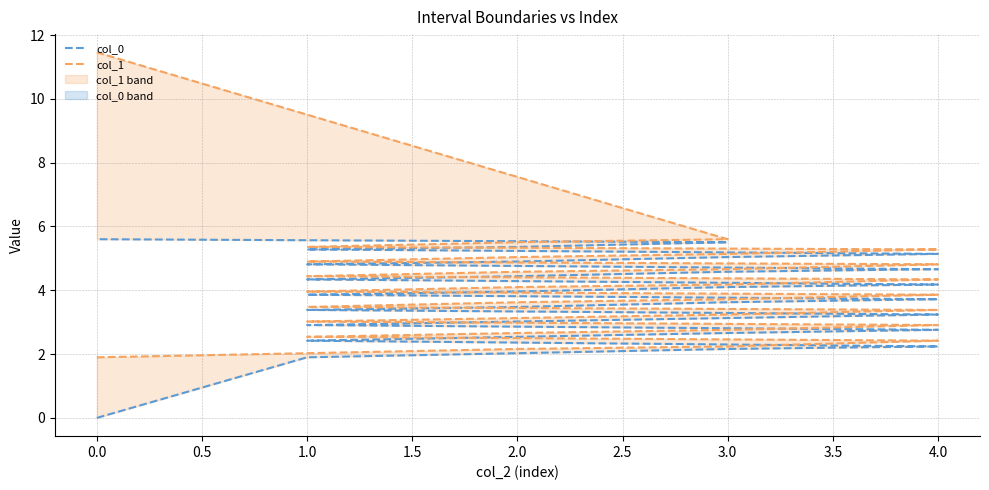

True or false: col_1 and col_0 cross at least once.

False